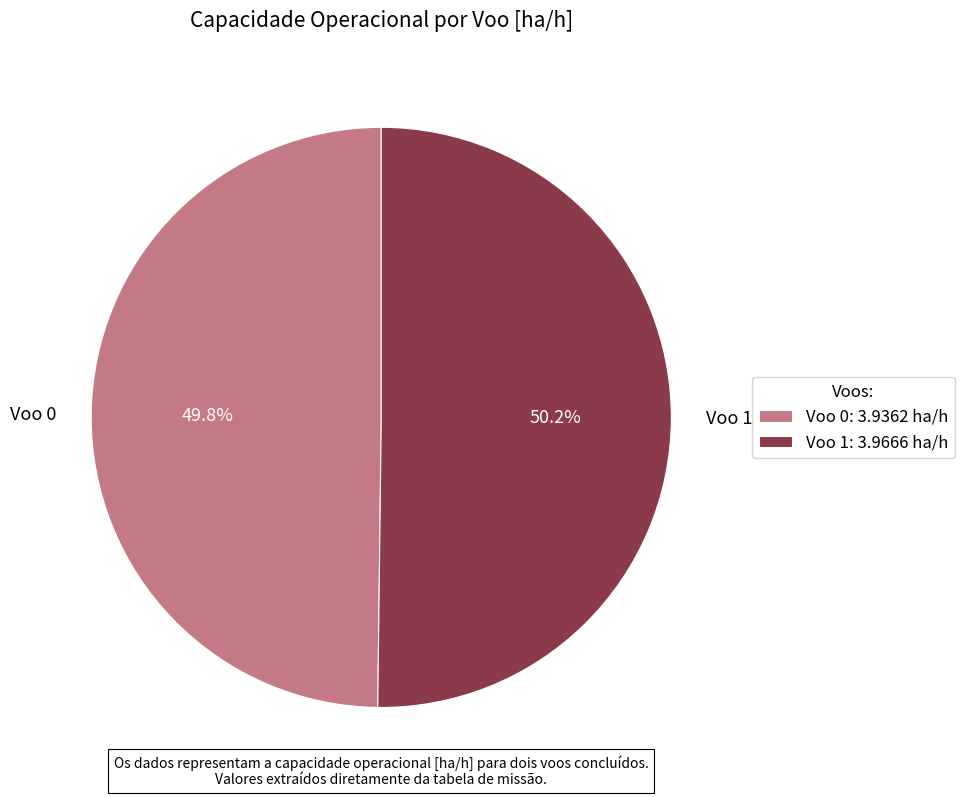

What is the ratio of the value at Voo 0 to the value at Voo 1?

1.0